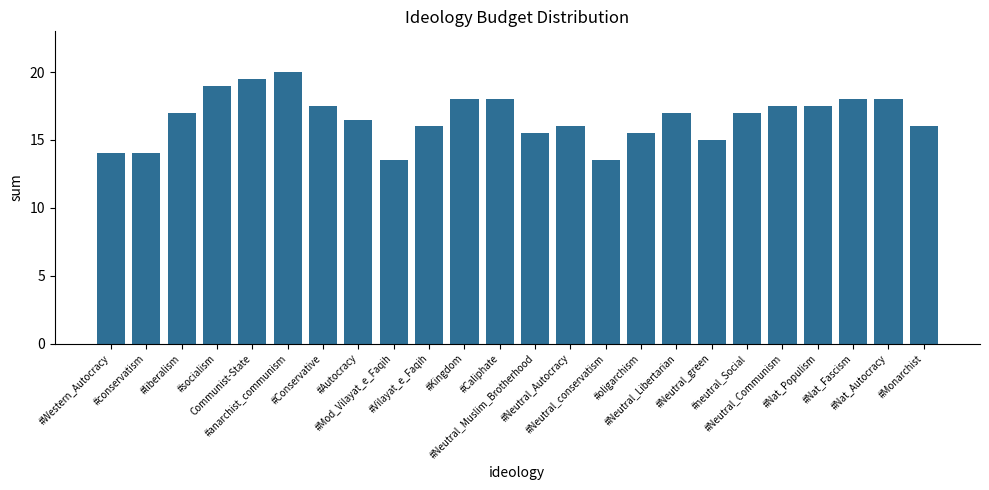

Count the number of categories in the chart.

24